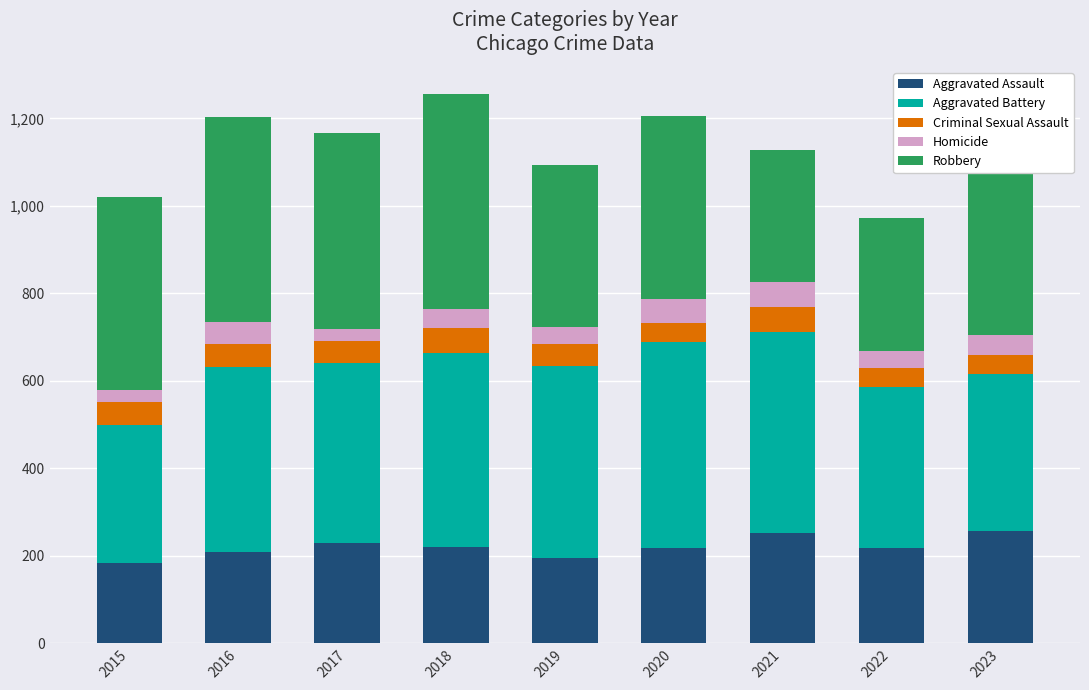

The value of Aggravated Assault at 2017 is 230. True or false?

True